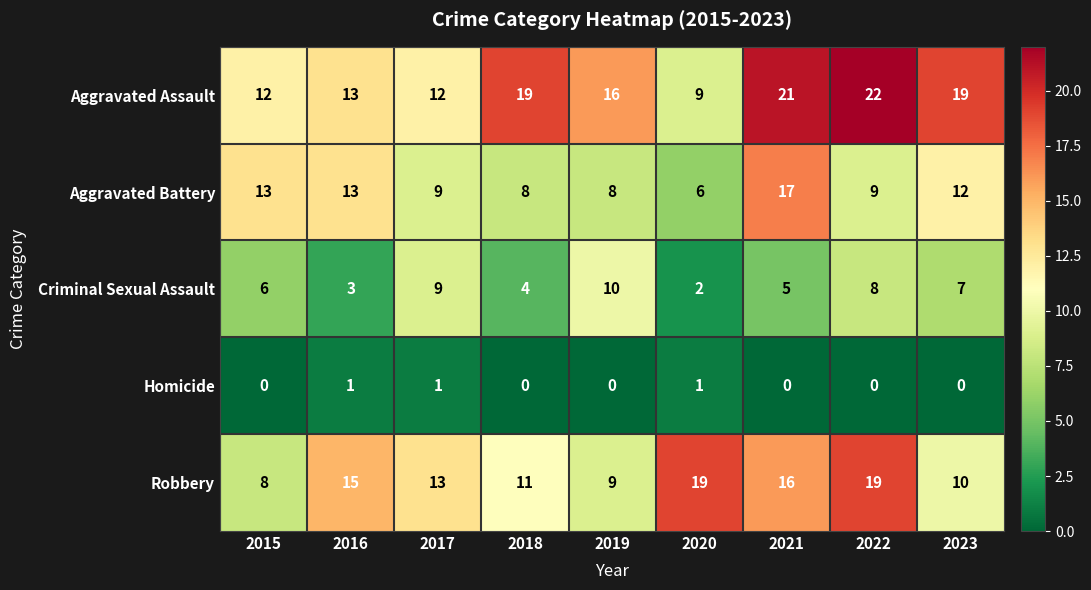

What is the total value across all series at 2022?

58